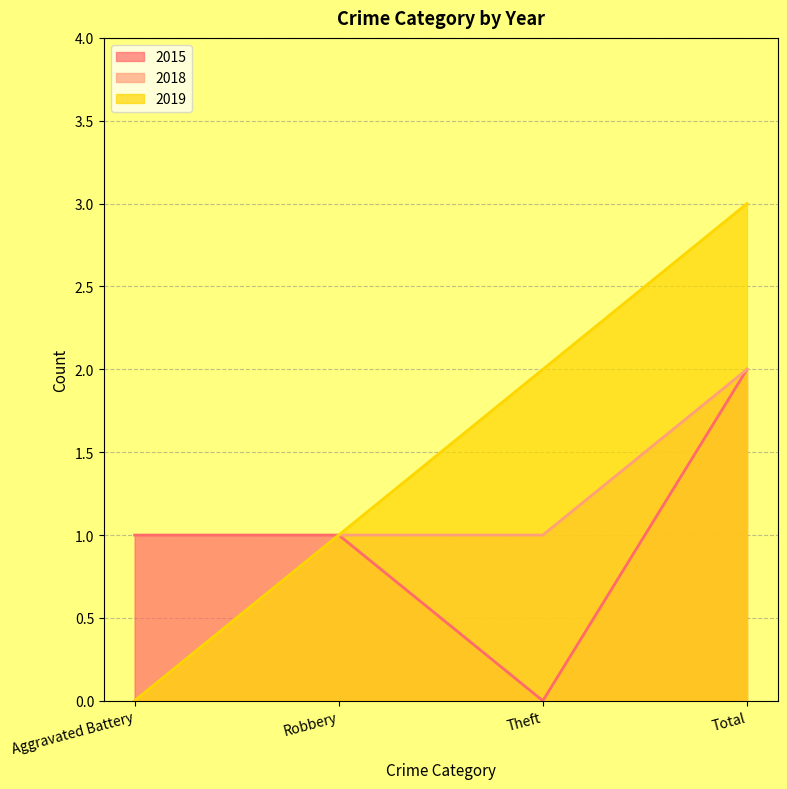

What is the total value across all series at Total?

7